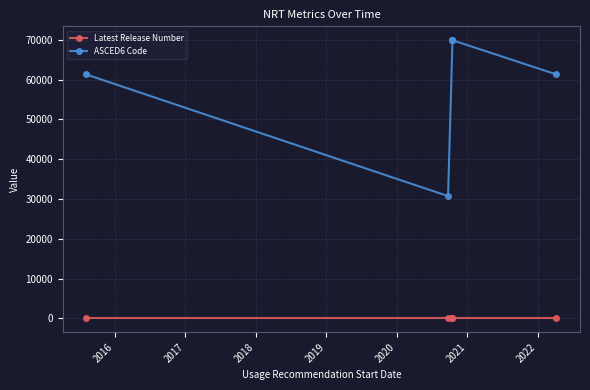

What are all the series names shown in the legend?

Latest Release Number, ASCED6 Code